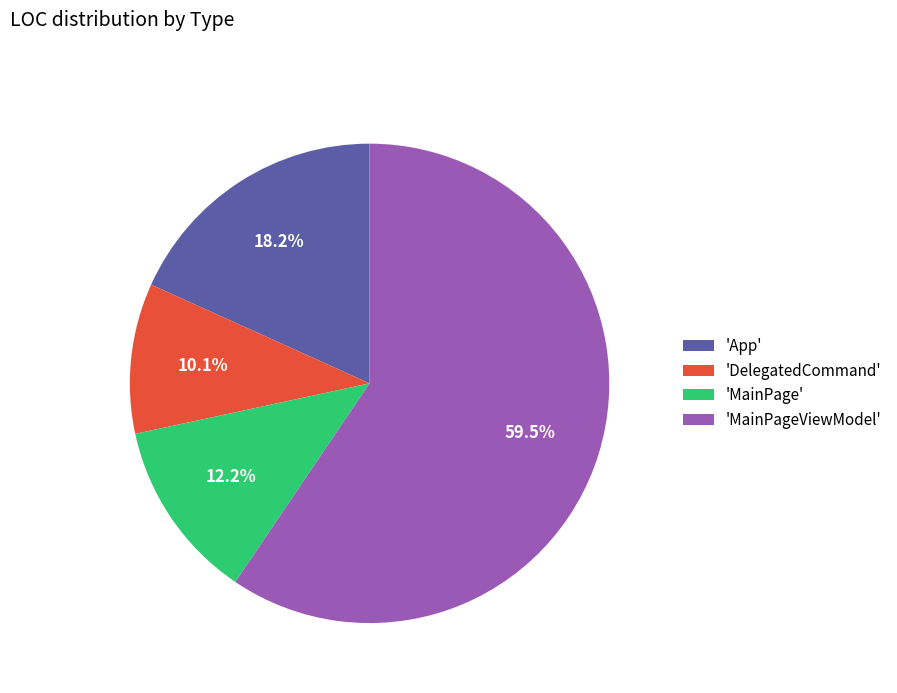

Which slice is the smallest?

'DelegatedCommand'